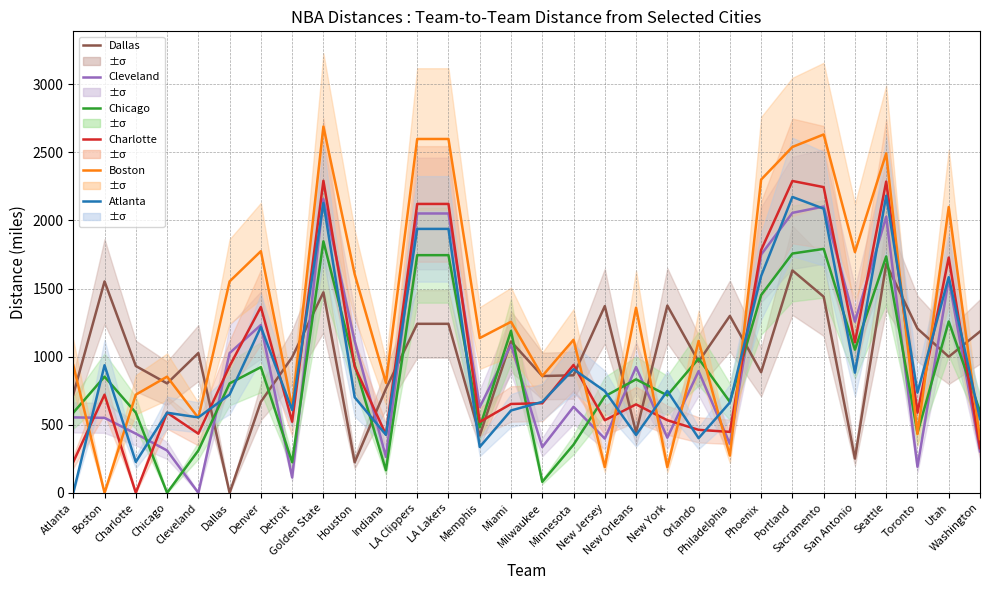

At Detroit, list the series in order from smallest to largest.

Cleveland, Chicago, Charlotte, Atlanta, Boston, Dallas